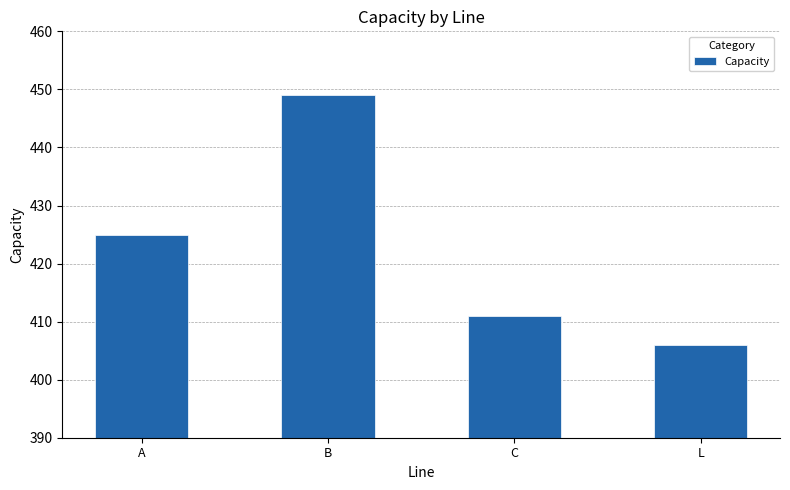

The value at C is 707. True or false?

False